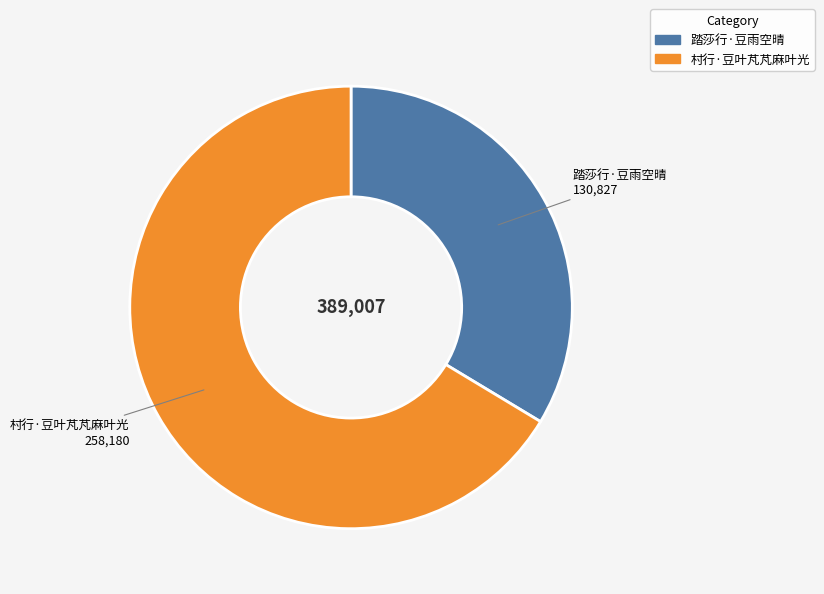

The 村行·豆叶芃芃麻叶光 slice represents 66% of the pie. True or false?

True